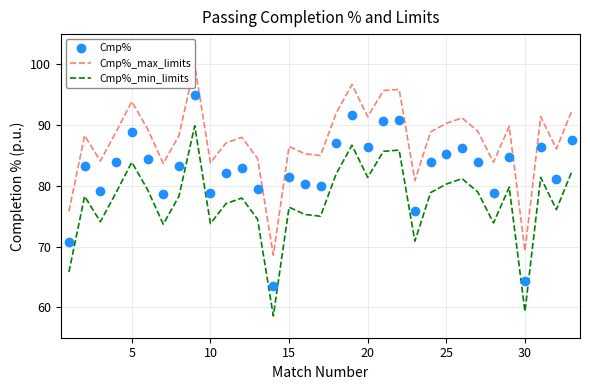

The value of Cmp% at 10 is 33.5. True or false?

False